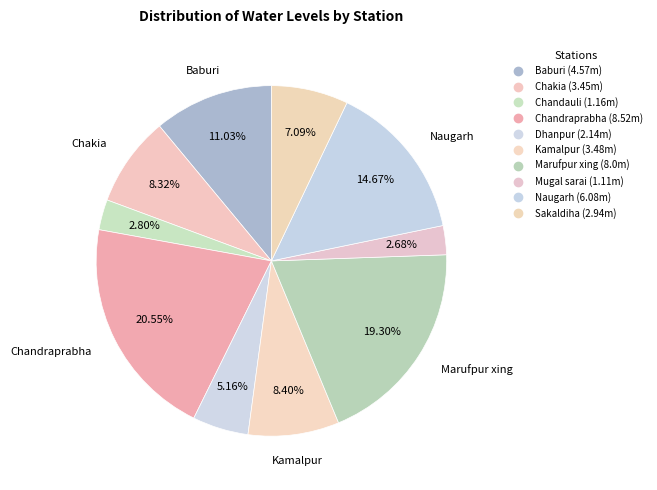

How many segments does this pie chart have?

10